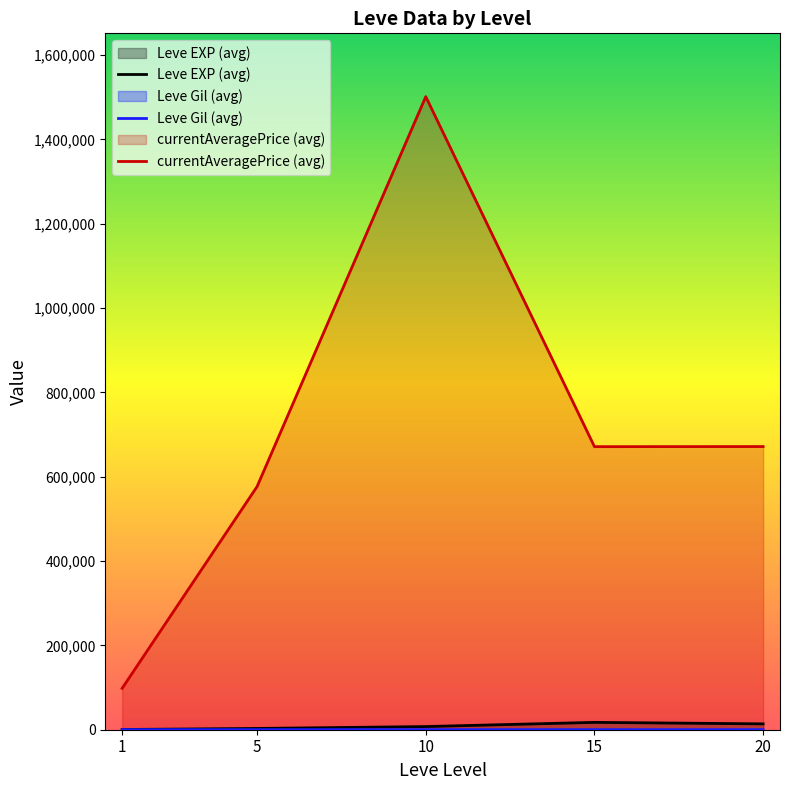

What is the maximum value shown in the chart?

1501163.0